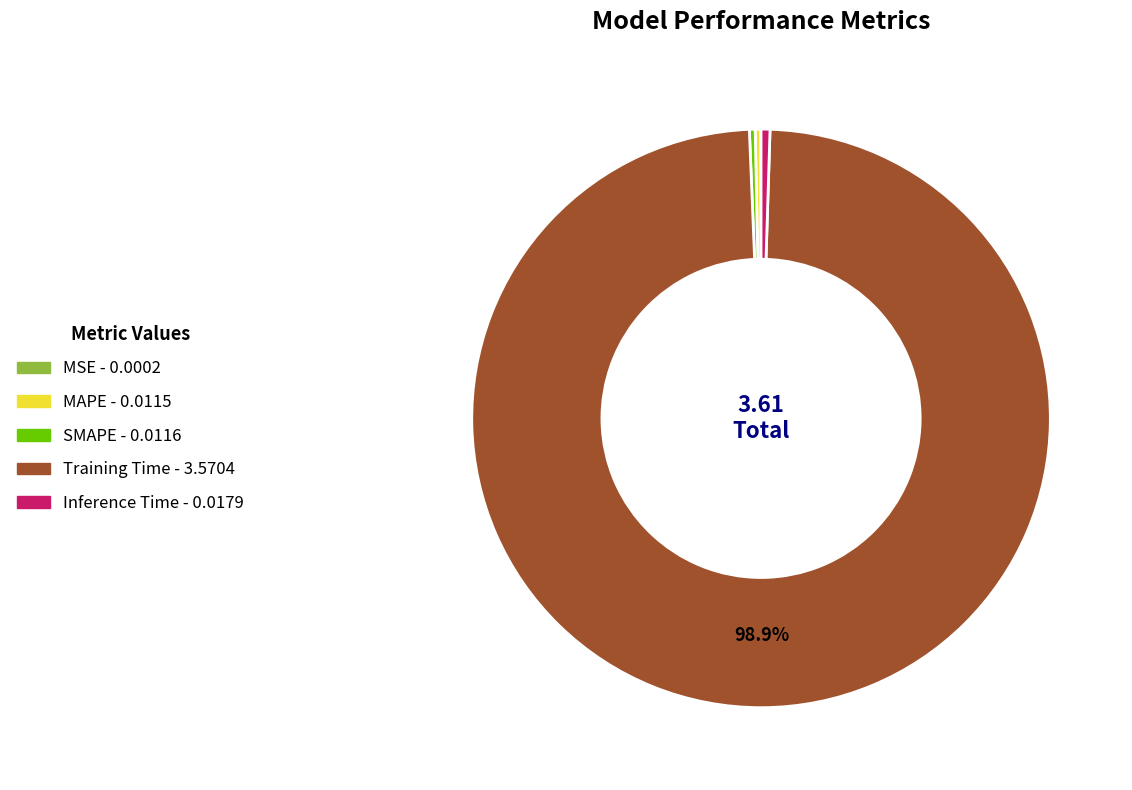

Which slice represents more than half of the pie?

Training Time